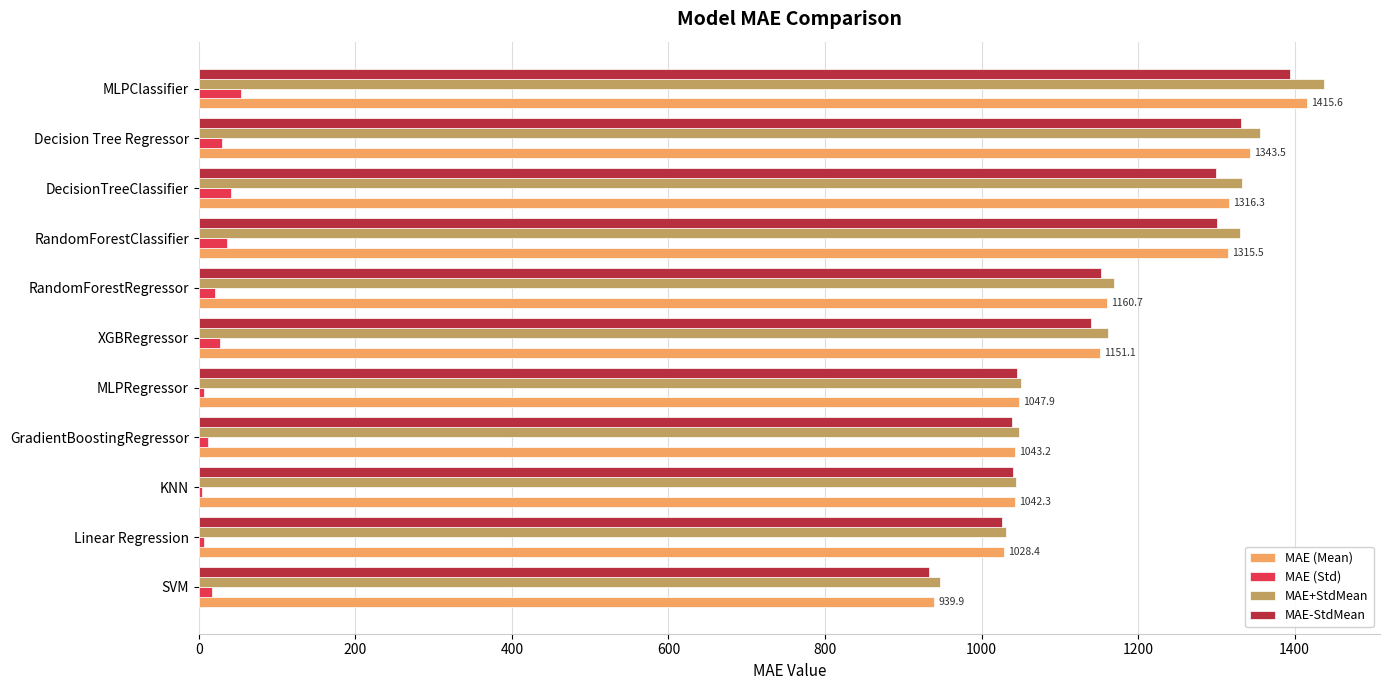

Which series changed the most between RandomForestRegressor and MLPClassifier?

MAE+StdMean